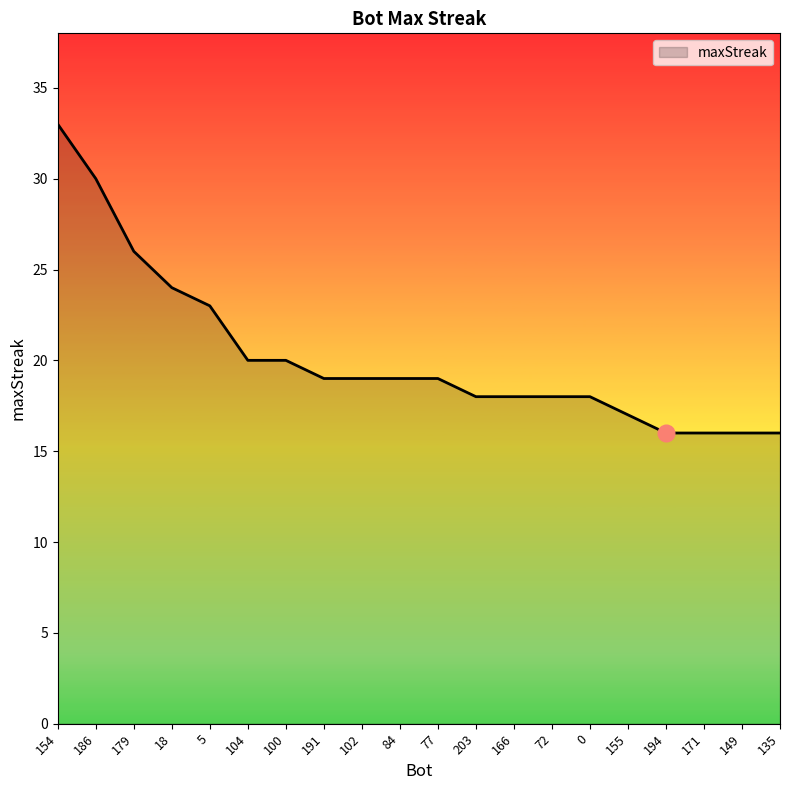

What position from the left is 194?

17